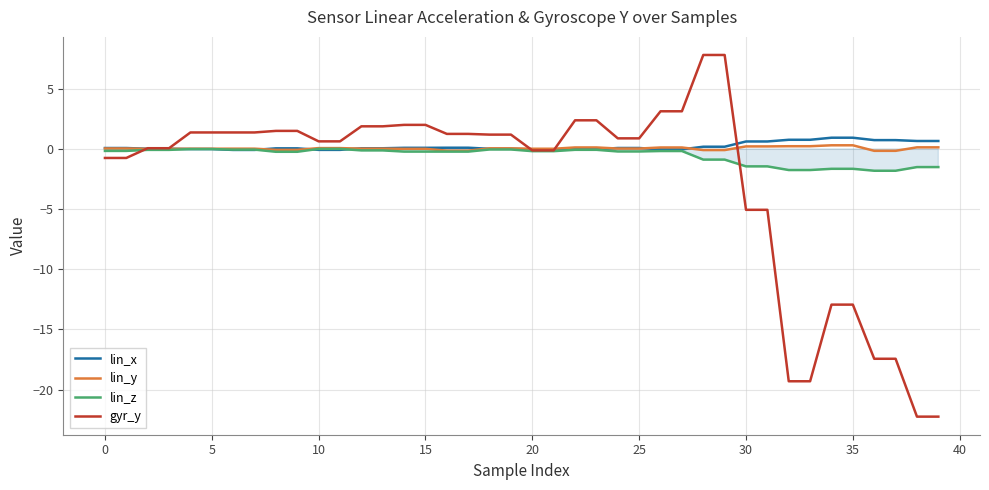

What is the highest value of the lin_x series?

0.9